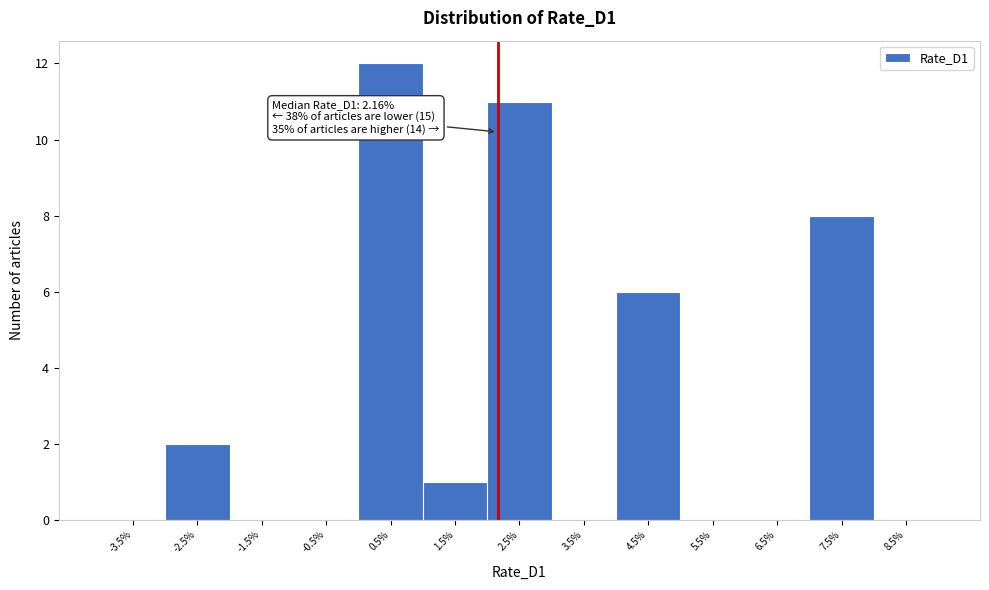

Which range on the x-axis has the tallest bar?

0 to 1